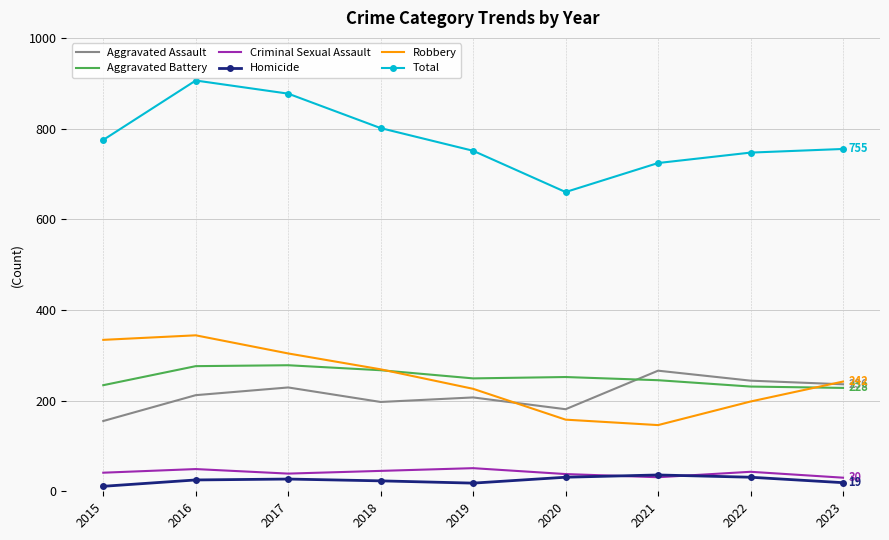

What value does the Total series have at 2022?

747